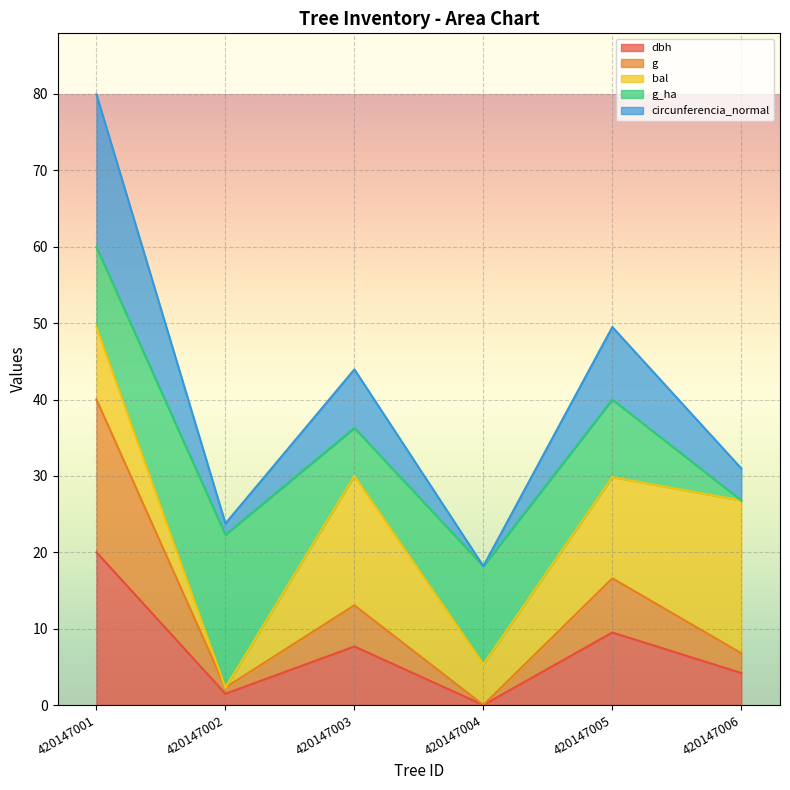

True or false: g and circunferencia_normal intersect in this chart.

False